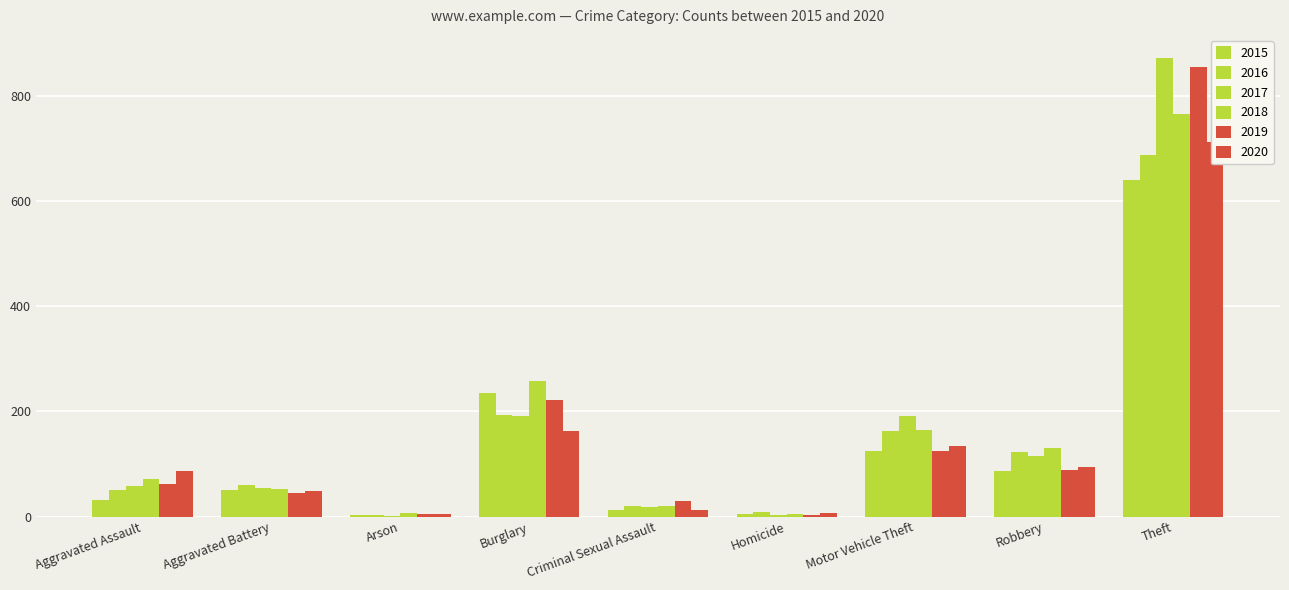

At which label does 2017 reach its peak?

Theft